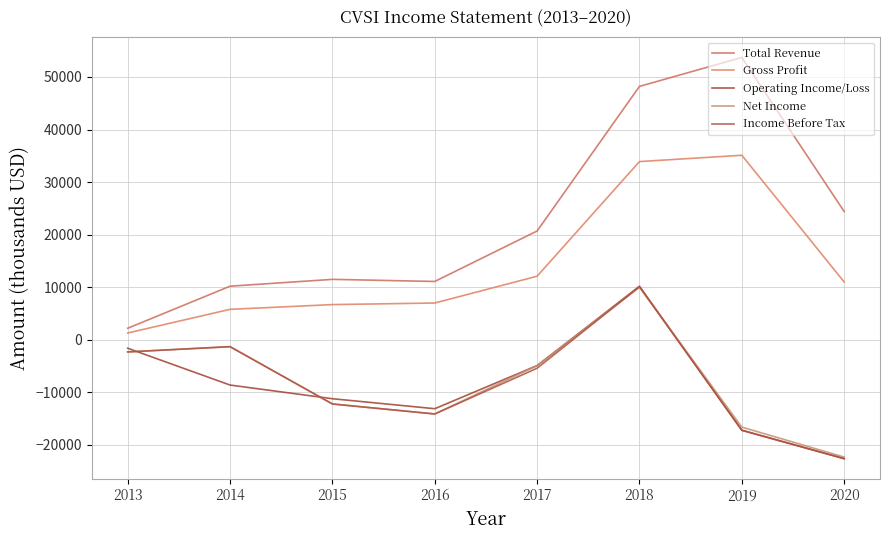

What is the average value of the Operating Income/Loss series?

-8625